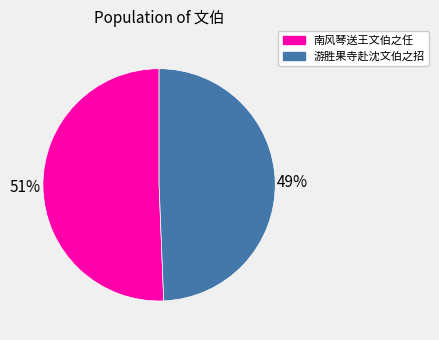

To the nearest percent, what portion does 游胜果寺赴沈文伯之招 represent?

49%